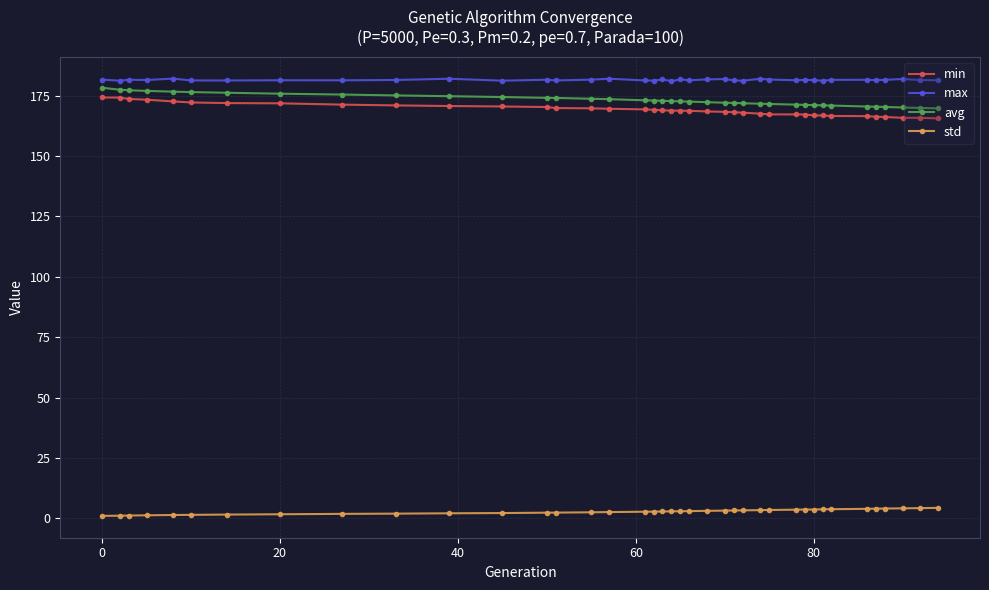

What is the value of the max point at the 22nd from the left?

181.3